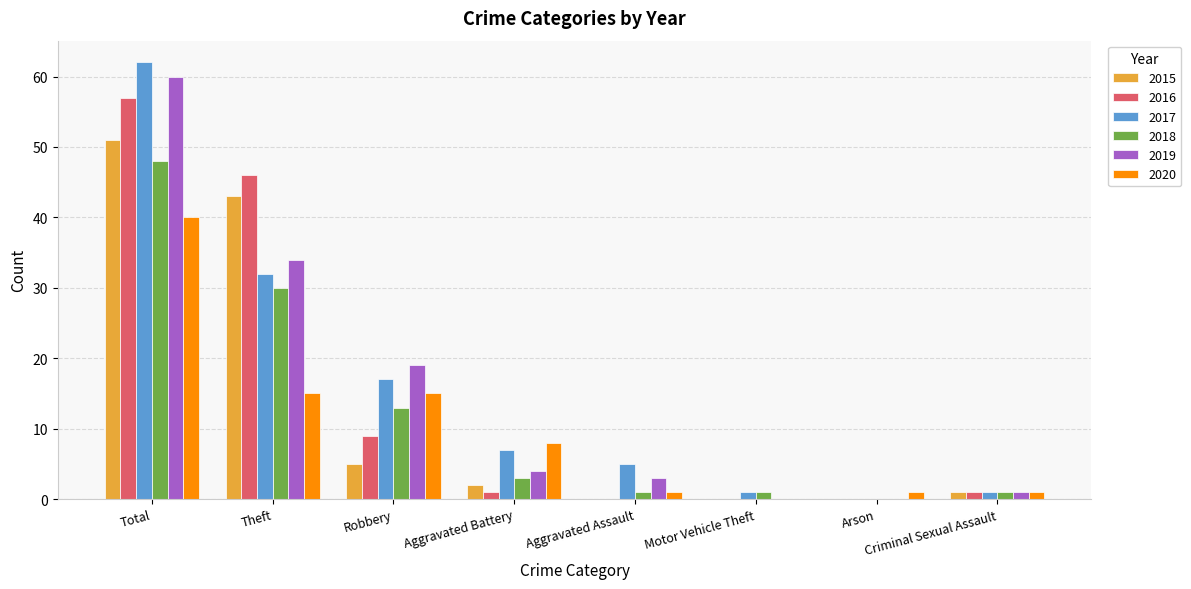

At which category is the sum across all series the highest?

Total